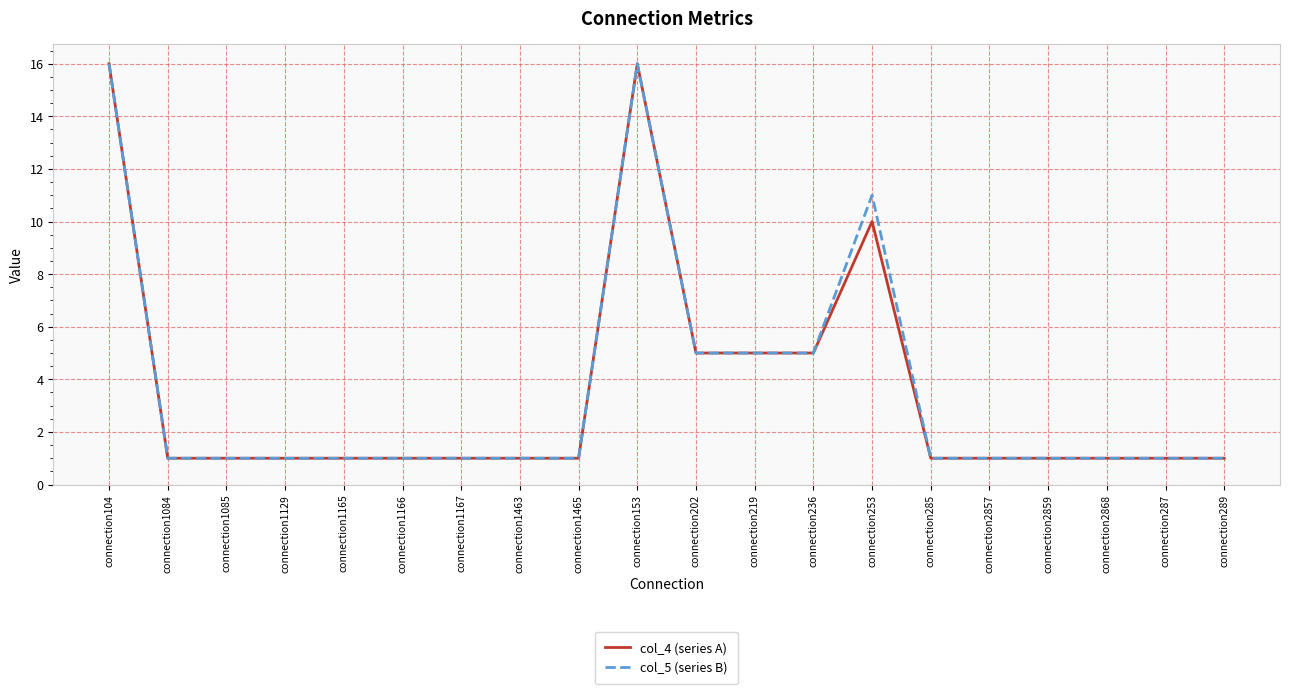

The col_4 (series A) series shows 1 at connection2857. True or false?

True